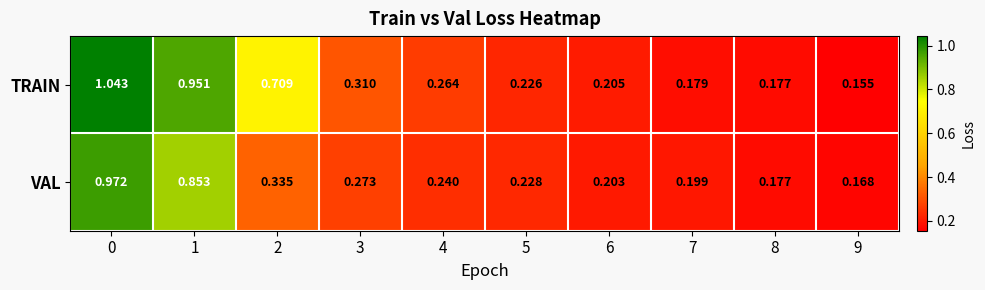

Between 8 and 9, which series saw the biggest shift?

TRAIN